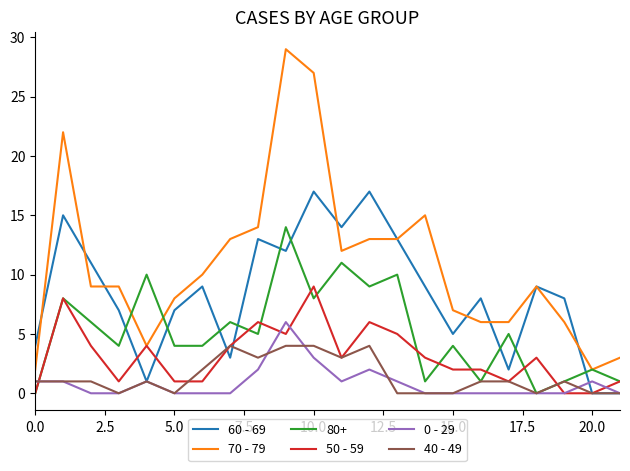

Which series has the largest total across all categories?

70 - 79